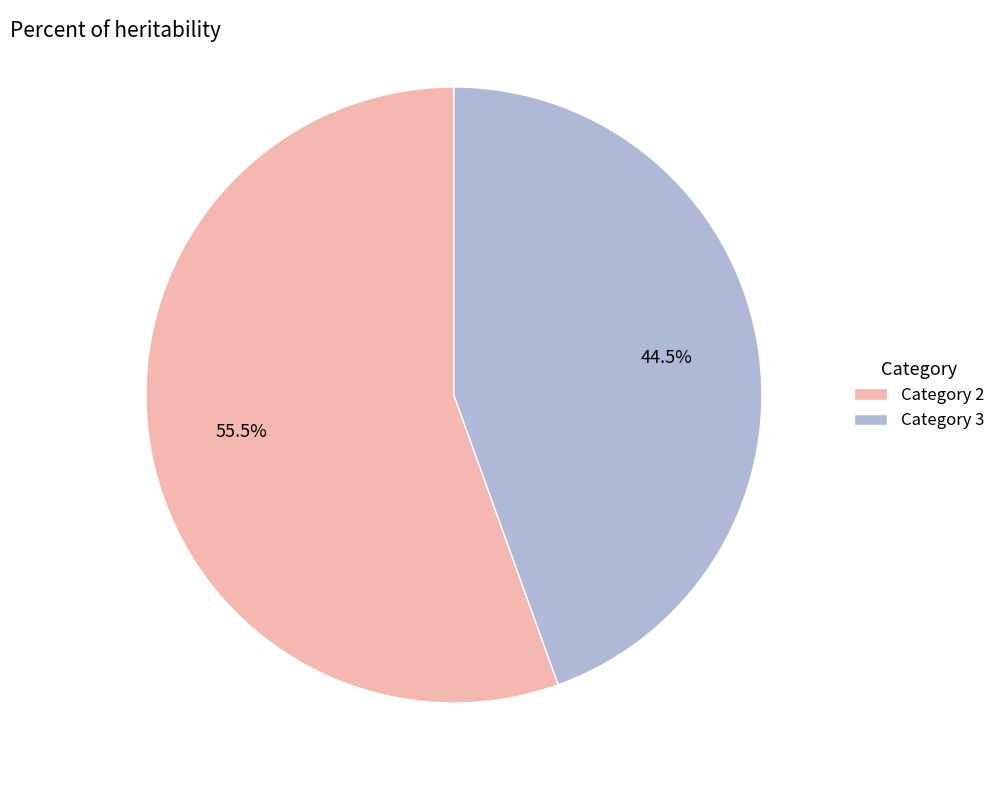

What is the ratio of the value at Category 2 to the value at Category 3?

1.2